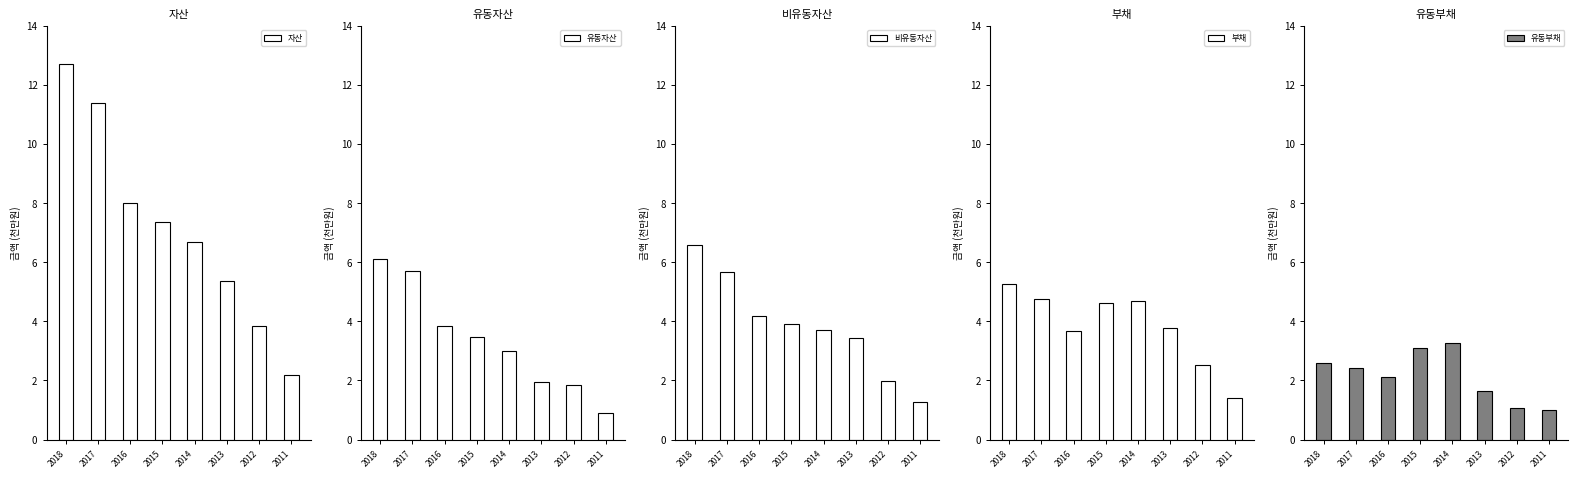

What is the difference between the maximum and minimum values in the 부채 series?

3.9